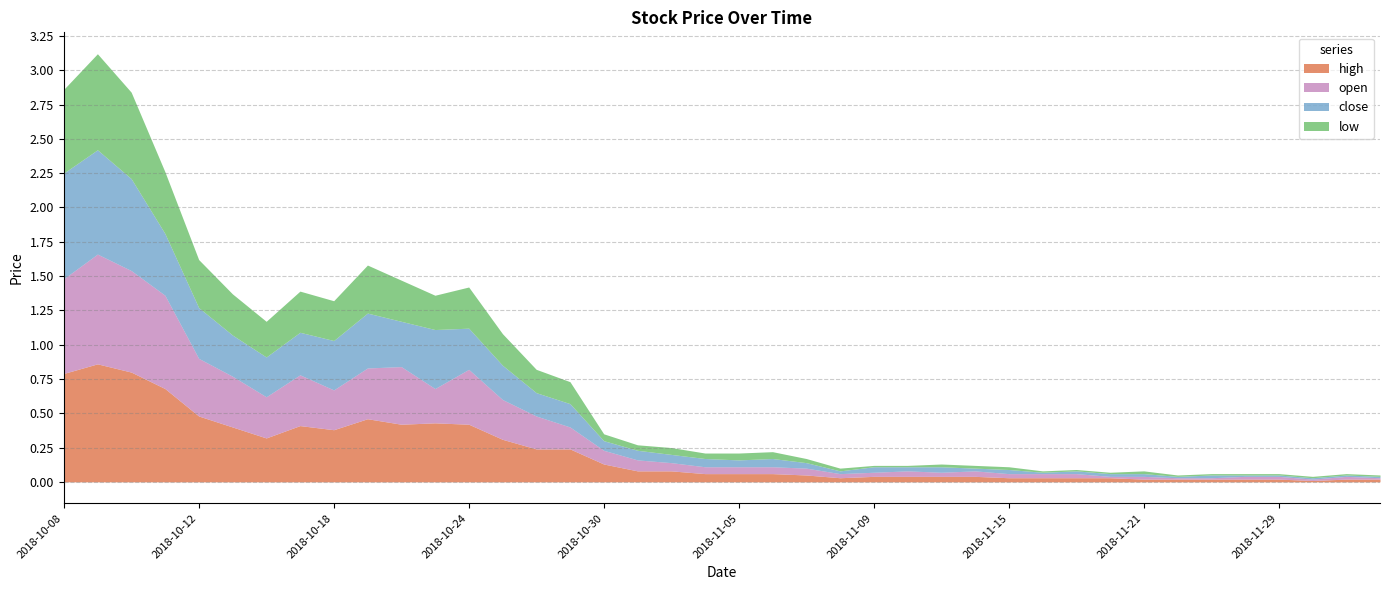

What is the difference between the maximum and second lowest values in the close series?

0.8